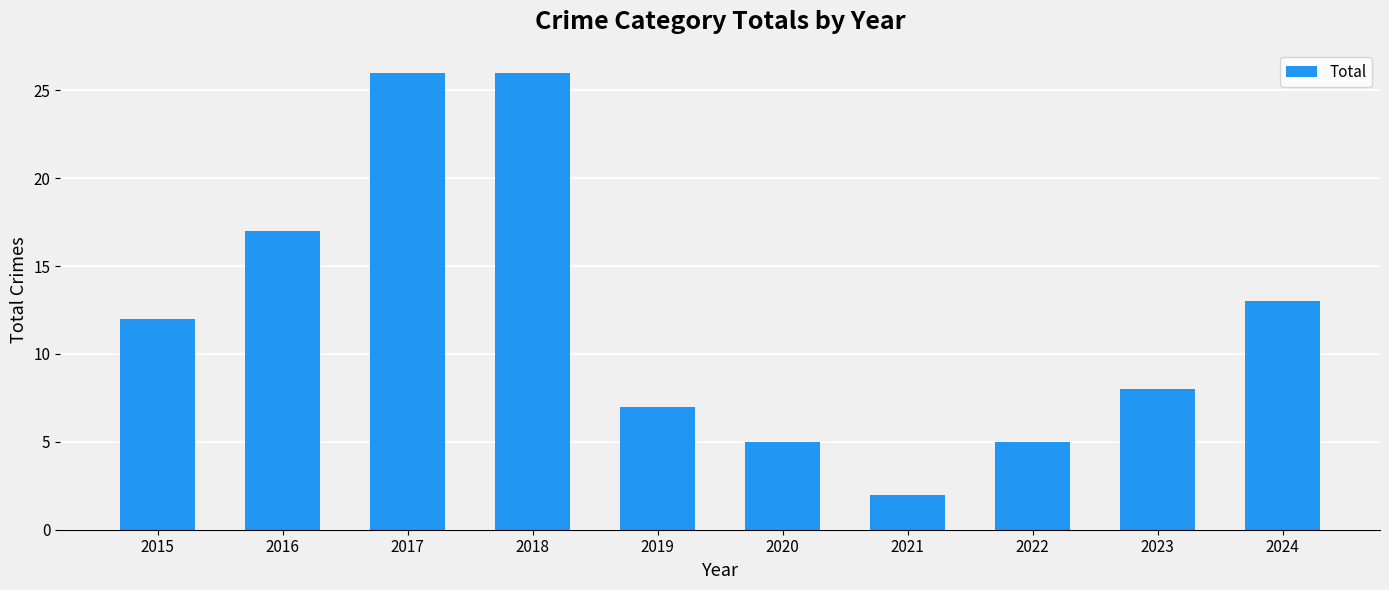

At which label is the value closest to 14?

2024